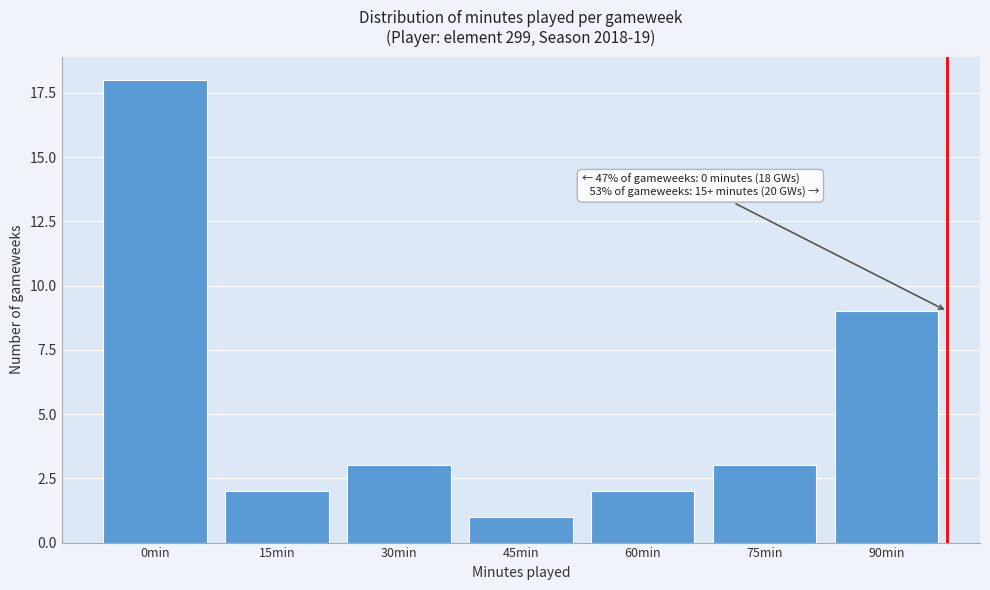

Reading right to left, what are all the values shown in this chart?

9	3	2	1	3	2	18